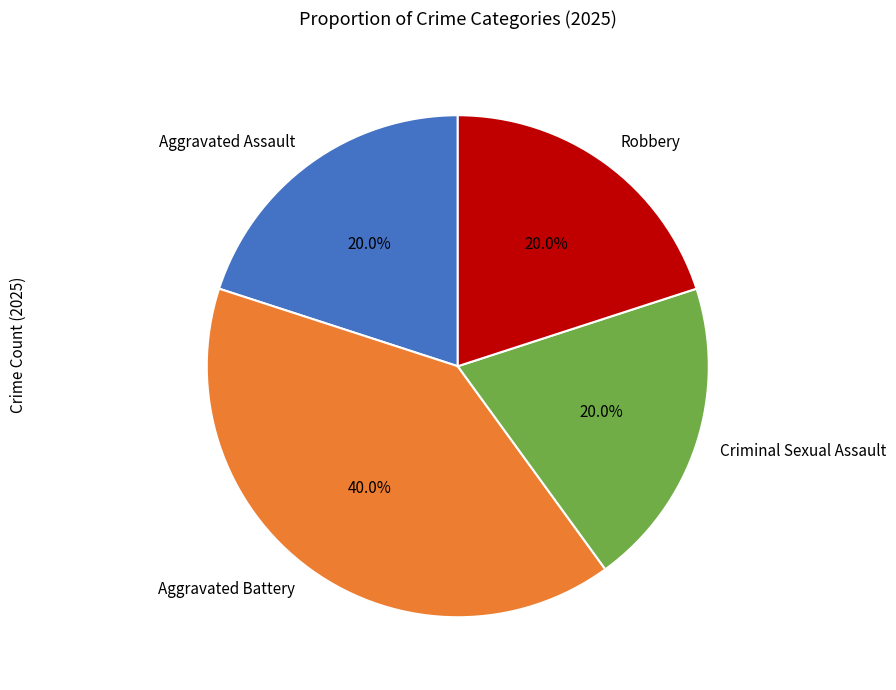

How many slices are in this pie chart?

4